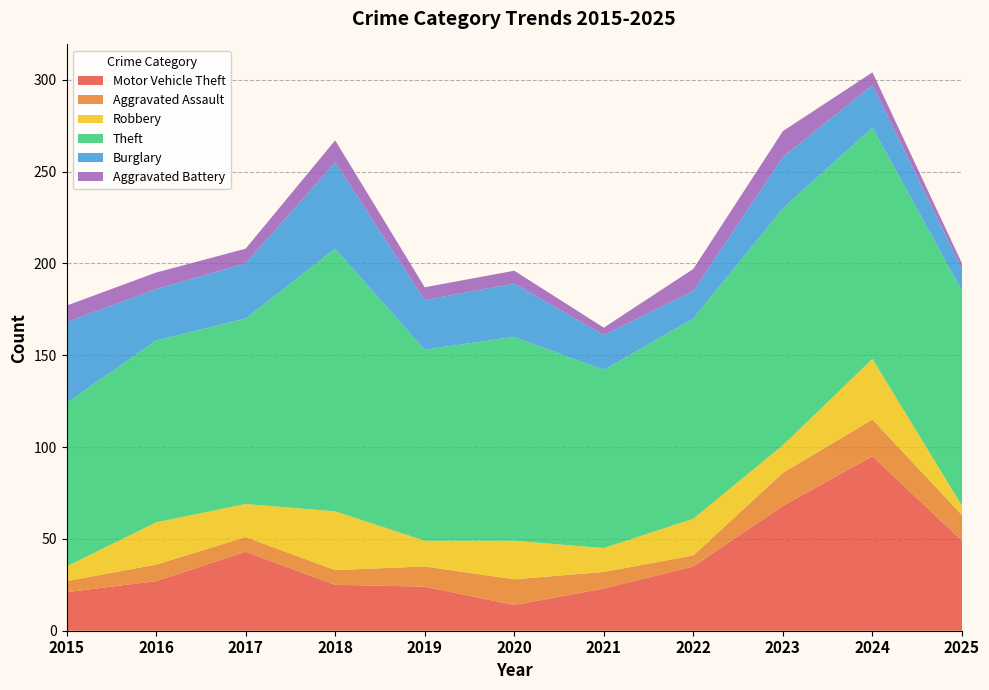

Reading left to right, list all the values displayed in this chart.

Motor Vehicle Theft: 2015=21	2016=27	2017=43	2018=25	2019=24	2020=14	2021=23	2022=35	2023=68	2024=95	2025=49
Aggravated Assault: 2015=6	2016=9	2017=8	2018=8	2019=11	2020=14	2021=9	2022=6	2023=18	2024=20	2025=14
Robbery: 2015=8	2016=23	2017=18	2018=32	2019=14	2020=21	2021=13	2022=20	2023=15	2024=33	2025=5
Theft: 2015=89	2016=99	2017=101	2018=143	2019=104	2020=111	2021=97	2022=109	2023=129	2024=126	2025=117
Burglary: 2015=44	2016=28	2017=30	2018=47	2019=27	2020=29	2021=19	2022=15	2023=28	2024=23	2025=12
Aggravated Battery: 2015=9	2016=9	2017=8	2018=12	2019=7	2020=7	2021=4	2022=12	2023=14	2024=7	2025=3